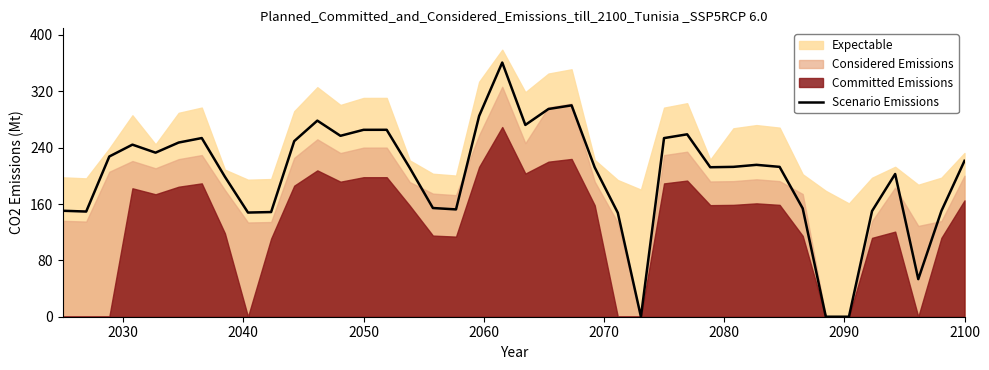

What is the highest value of the Scenario Emissions series?

360.9